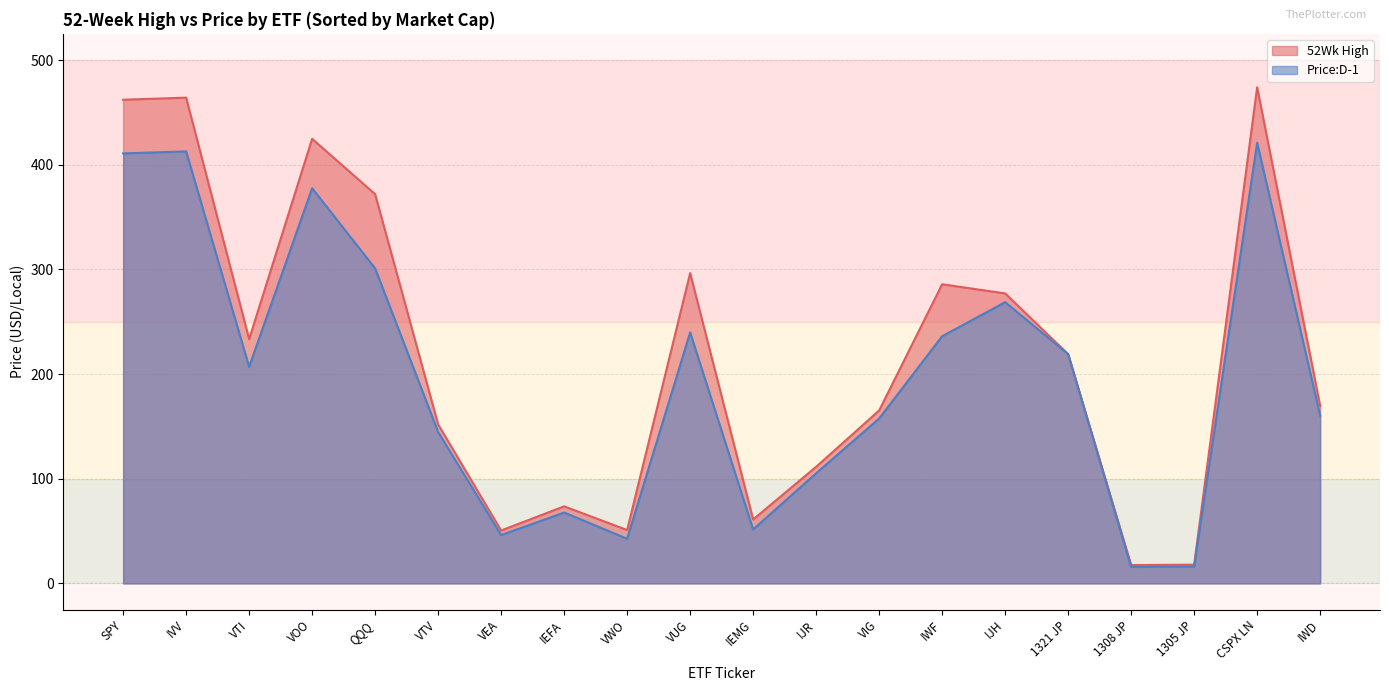

True or false: Price:D-1 has a value of 236.1 at IWF.

True